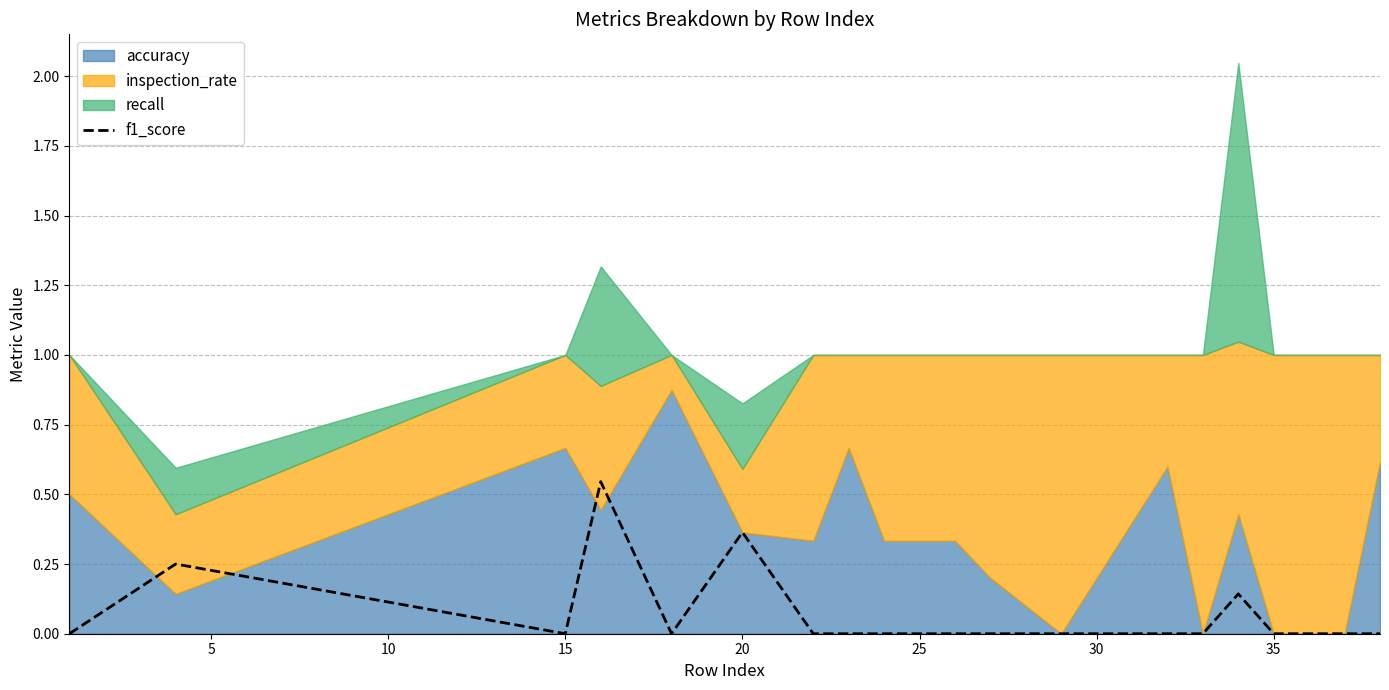

True or false: f1_score has a value of 0.6 at 20.

False